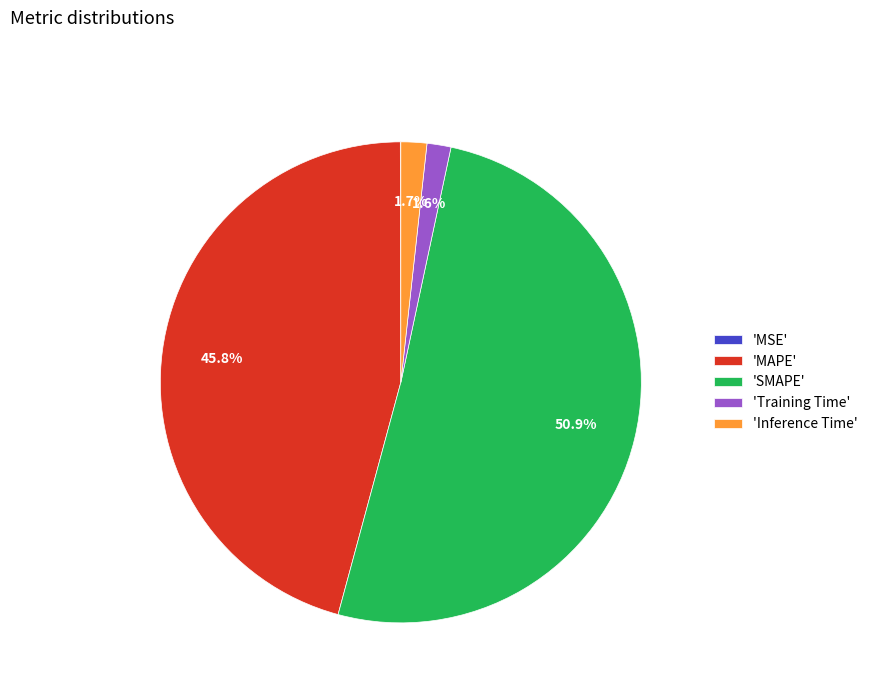

Which category accounts for the majority?

'SMAPE'